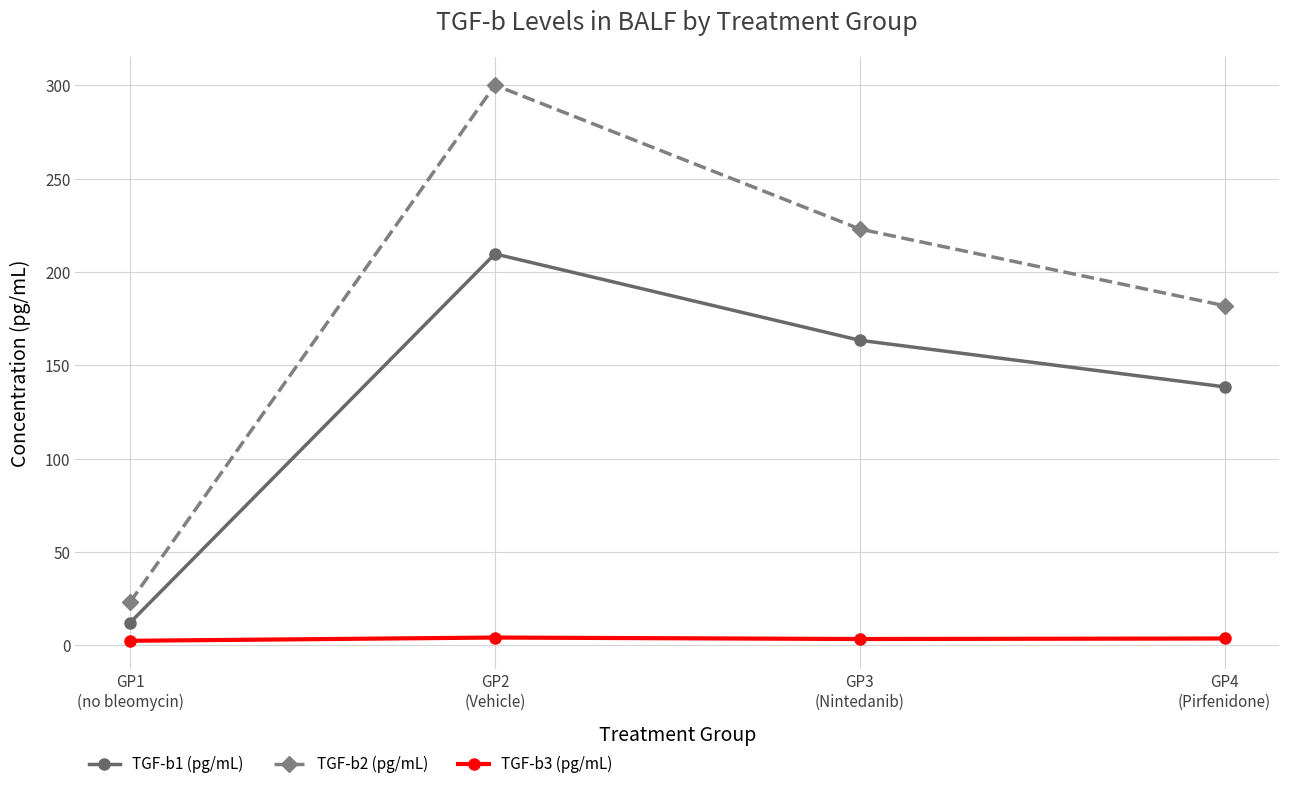

What position from the left is GP1
(no bleomycin)?

1